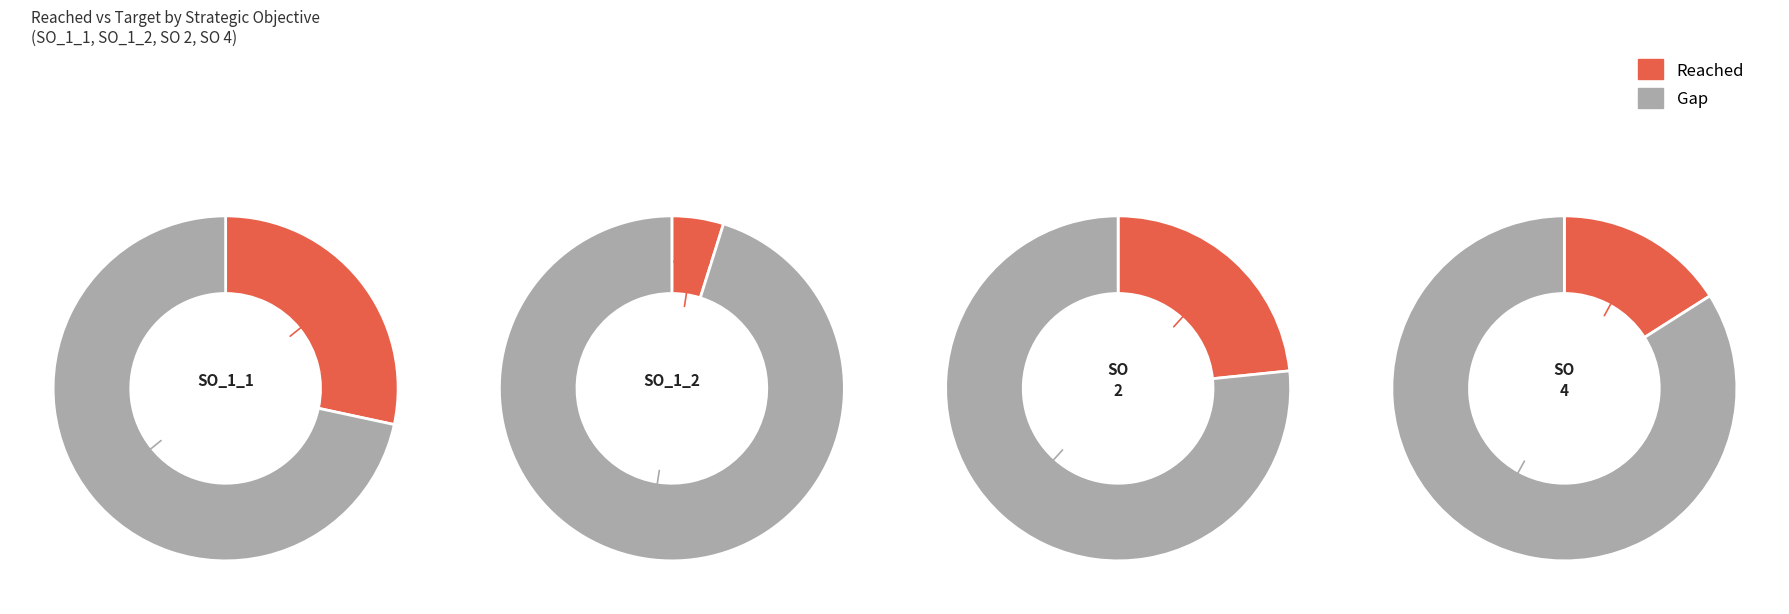

To the nearest percent, what is the combined percentage of SO_1_2 and SO 4?

17%